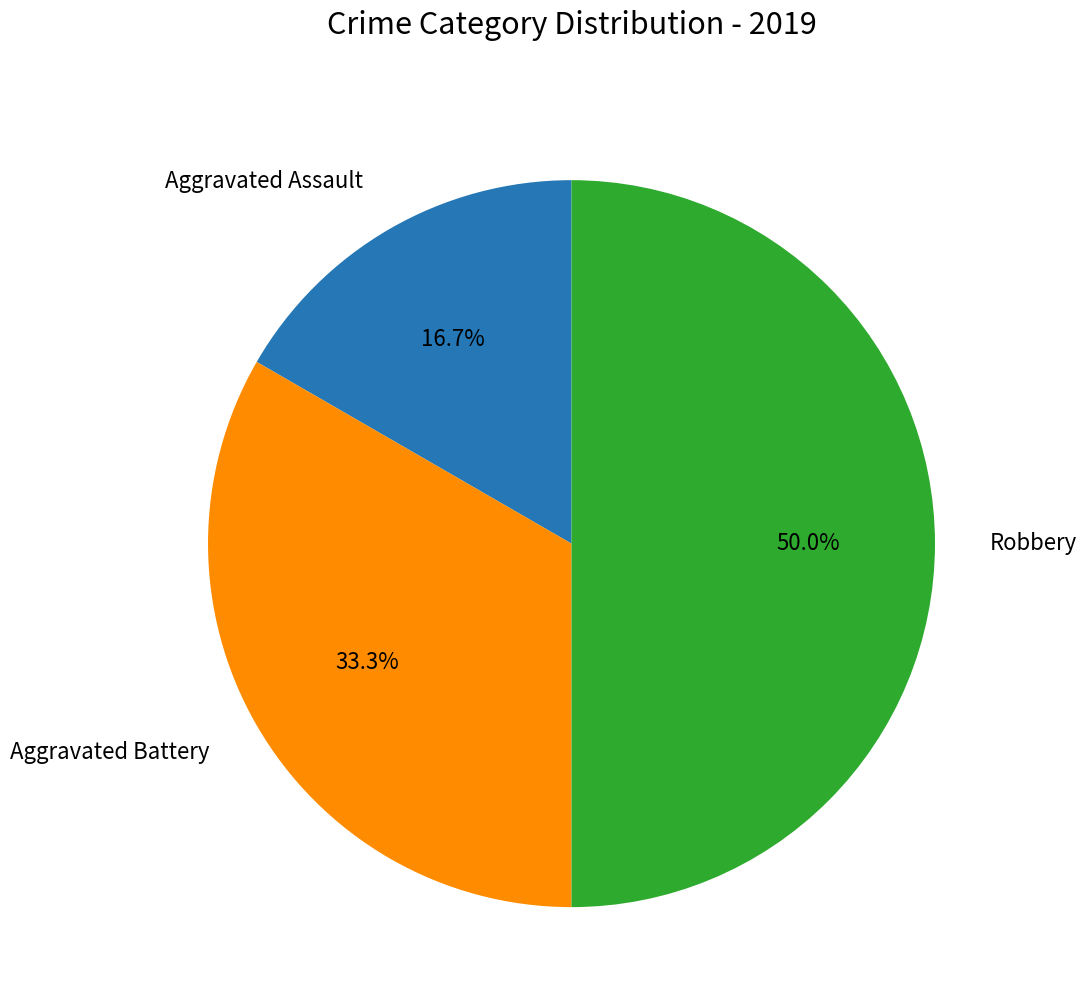

Does Aggravated Battery represent more than half of the total?

No